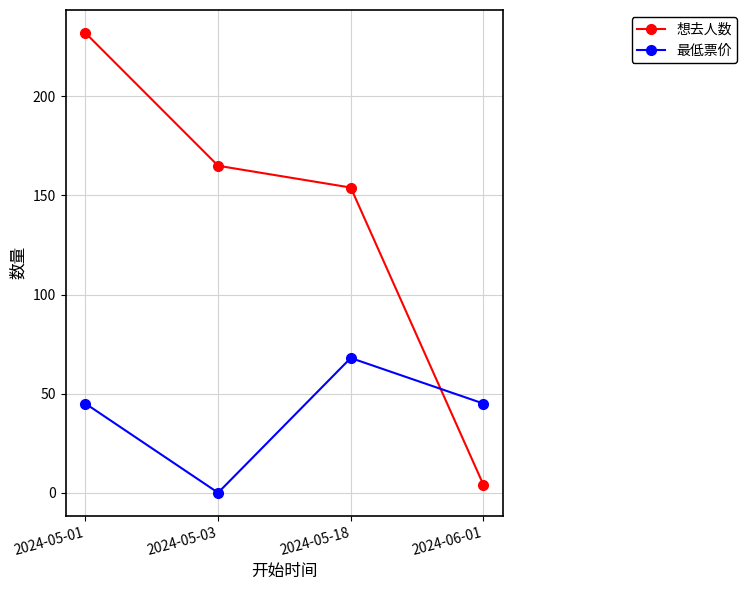

True or false: 想去人数 has a value of 264 at 2024-05-03.

False